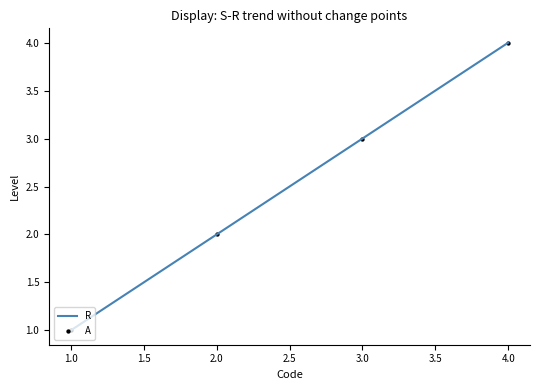

Rank the categories by value from lowest to highest.

1.0, 2.0, 3.0, 4.0